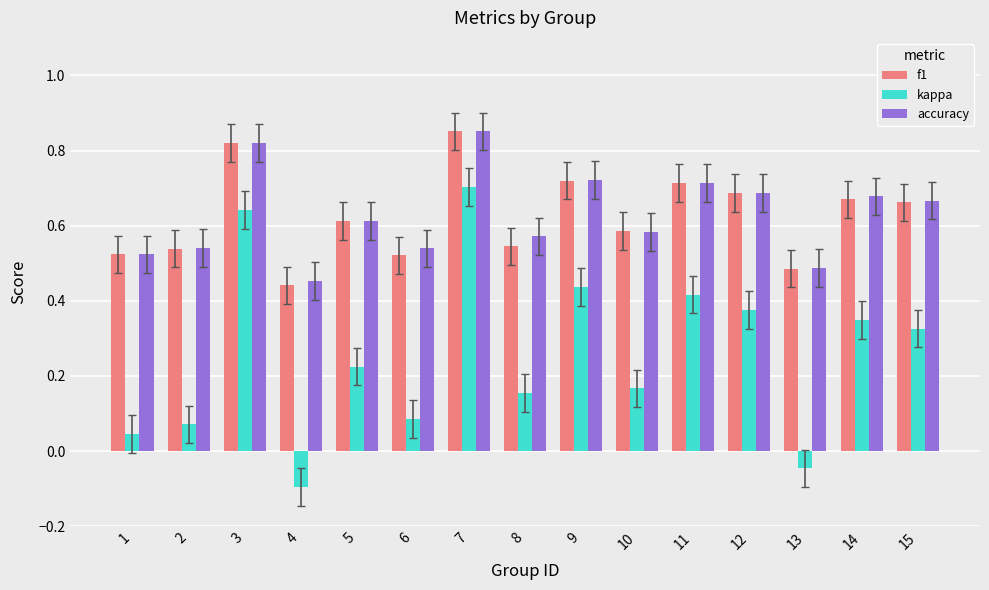

Where does the kappa series first go above 0?

1